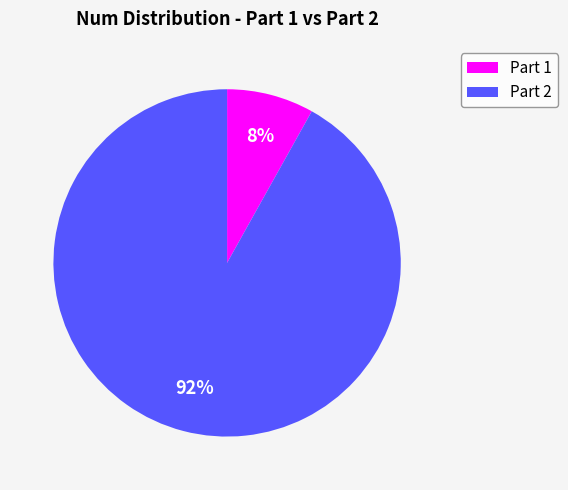

To the nearest percent, what is the combined percentage of Part 2 and Part 1?

100%